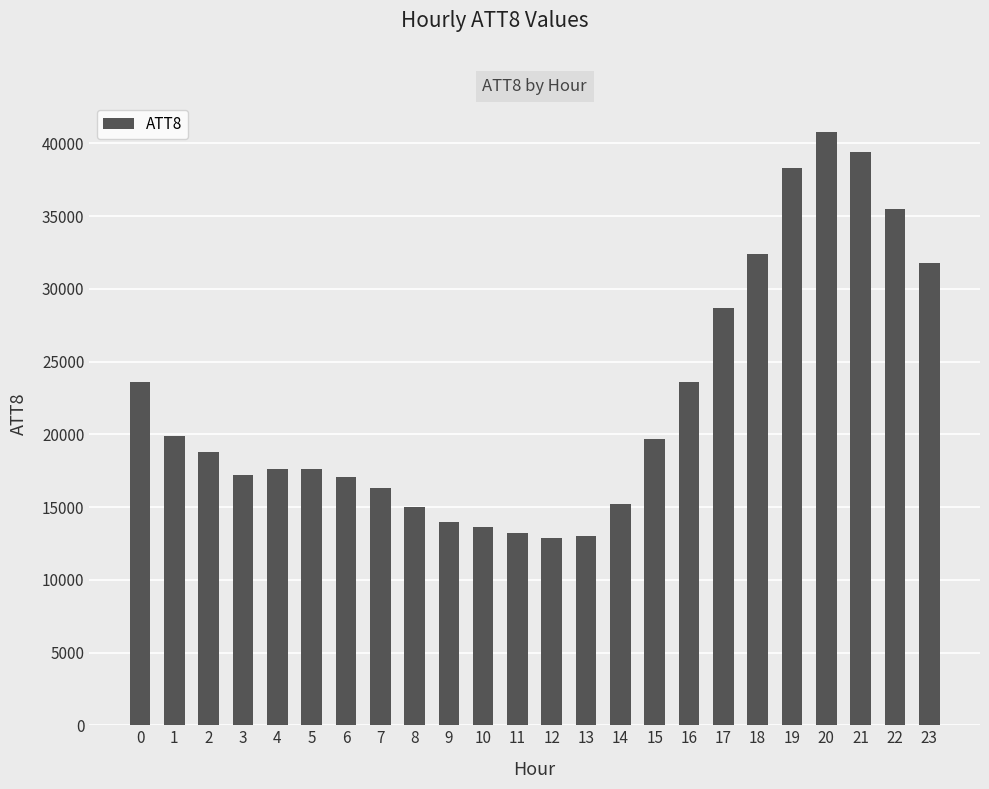

Which has a higher value, 20 or 2?

20